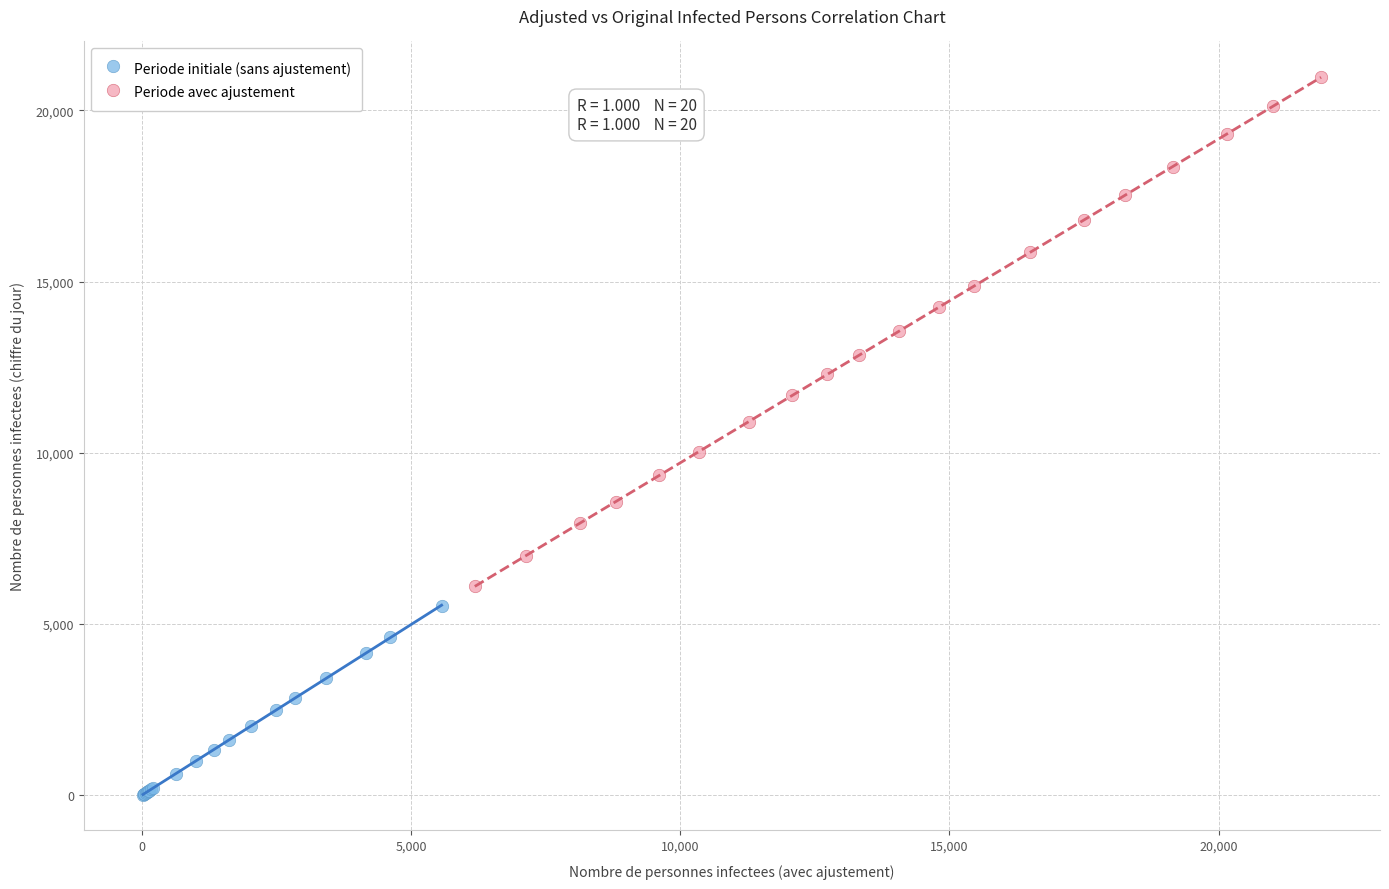

Which series has the largest Y range (max minus min)?

Periode avec ajustement